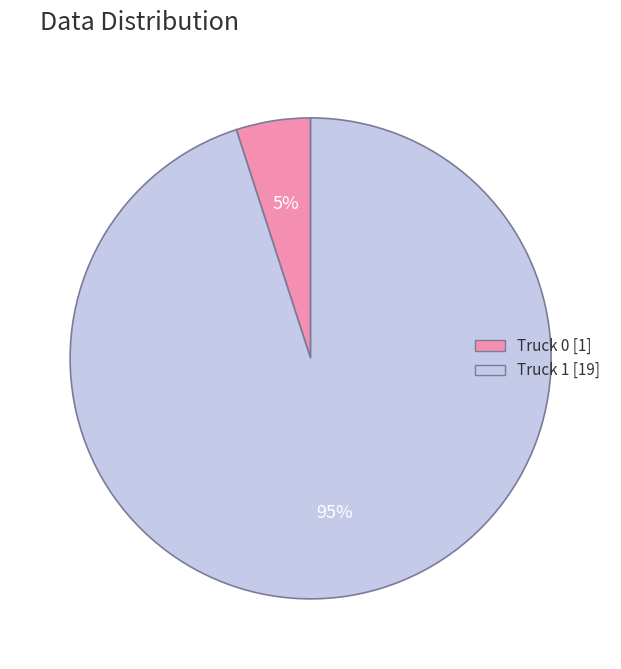

How many segments does this pie chart have?

2